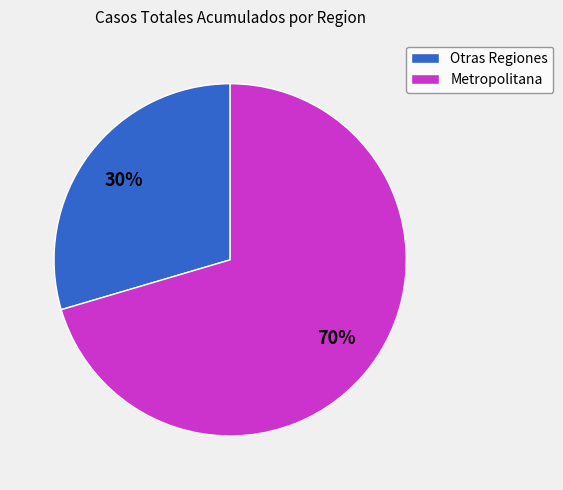

To the nearest percent, what is the combined percentage of Otras Regiones and Metropolitana?

100%